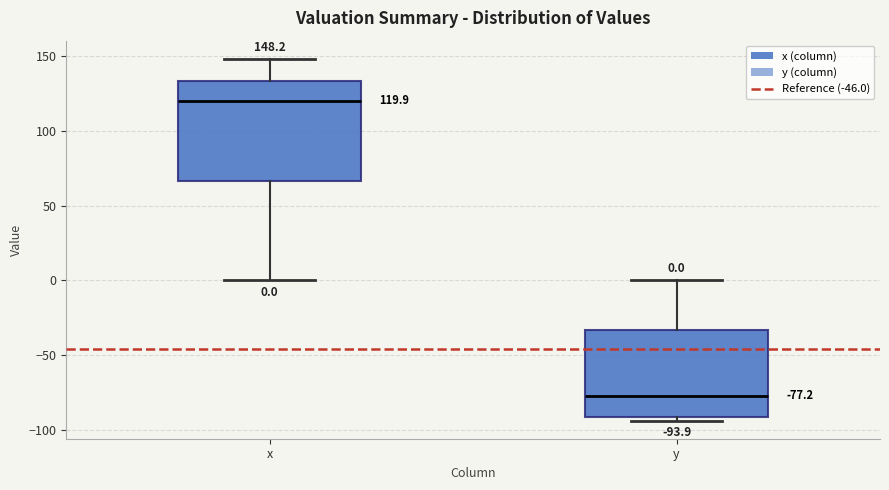

Which box's median line is the lowest?

y